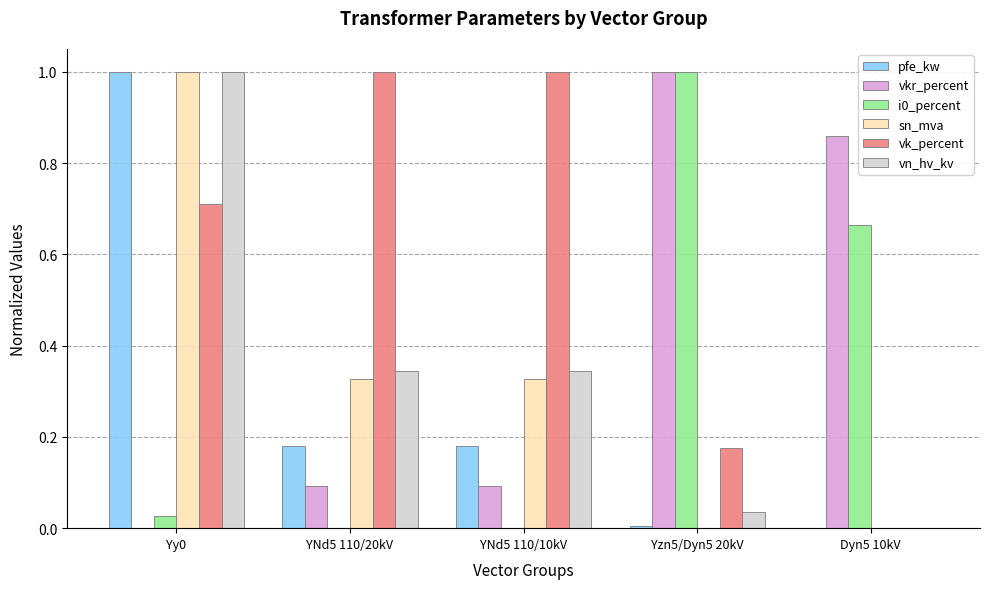

How many distinct data groups are displayed?

6